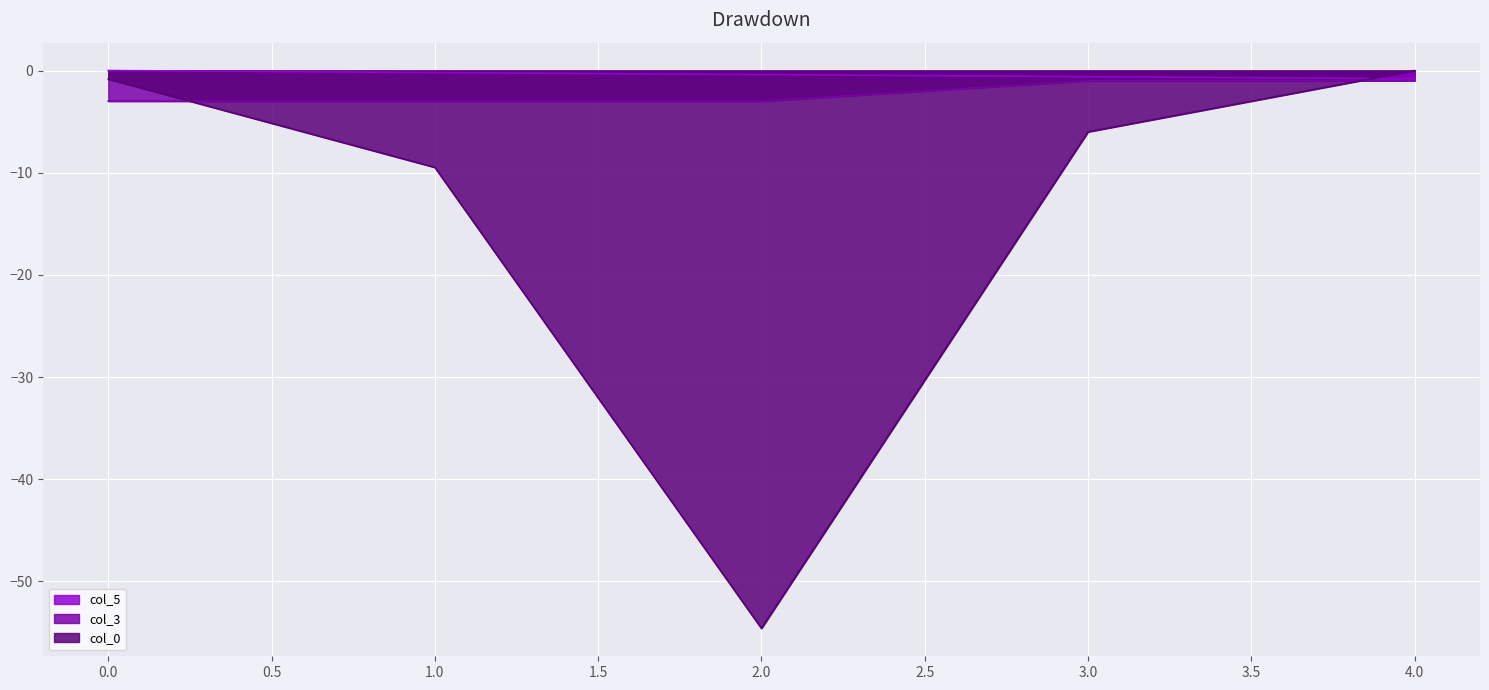

True or false: col_0 has more than 2 points higher than both neighbors.

False